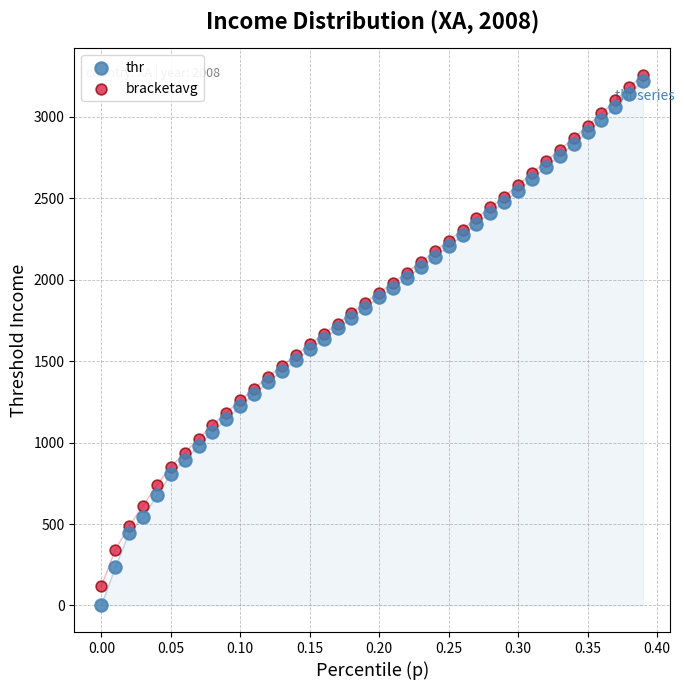

Which series has the largest Y range (max minus min)?

thr